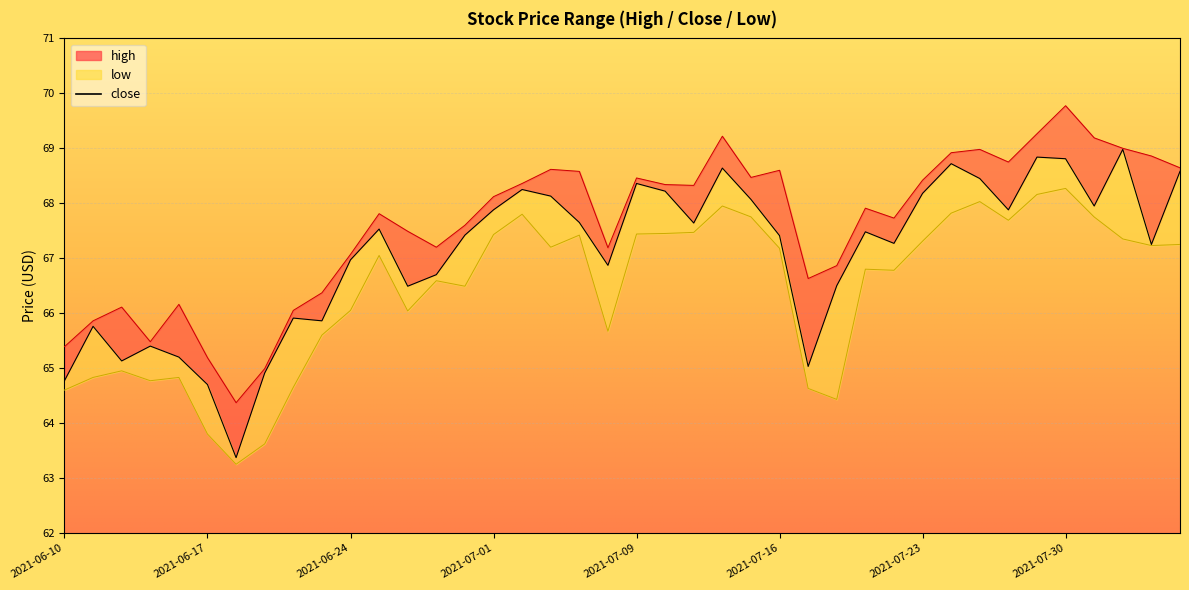

What is the minimum value for high?

64.4